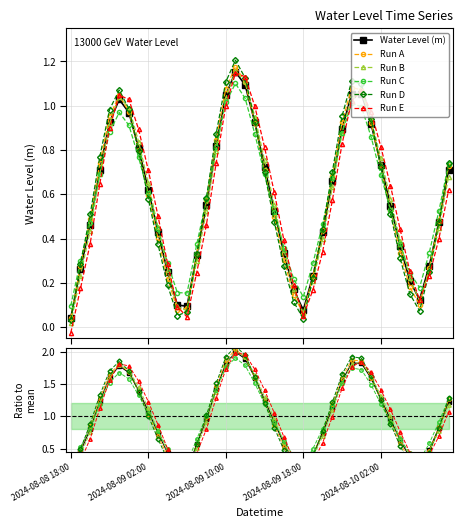

List the labels in order of value, smallest first.

2024-08-08 18:00, 2024-08-09 18:00, 2024-08-09 06:00, 2024-08-09 05:00, 2024-08-10 06:00, 2024-08-09 17:00, 2024-08-10 05:00, 2024-08-09 19:00, 2024-08-09 04:00, 2024-08-08 19:00, 2024-08-10 07:00, 2024-08-09 07:00, 2024-08-09 16:00, 2024-08-10 04:00, 2024-08-09 20:00, 2024-08-09 03:00, 2024-08-08 20:00, 2024-08-10 08:00, 2024-08-09 15:00, 2024-08-10 03:00, 2024-08-09 08:00, 2024-08-09 02:00, 2024-08-09 21:00, 2024-08-10 09:00, 2024-08-08 21:00, 2024-08-09 14:00, 2024-08-10 02:00, 2024-08-09 01:00, 2024-08-09 09:00, 2024-08-09 22:00, 2024-08-10 01:00, 2024-08-09 13:00, 2024-08-08 22:00, 2024-08-09 00:00, 2024-08-08 23:00, 2024-08-09 10:00, 2024-08-10 00:00, 2024-08-09 23:00, 2024-08-09 12:00, 2024-08-09 11:00